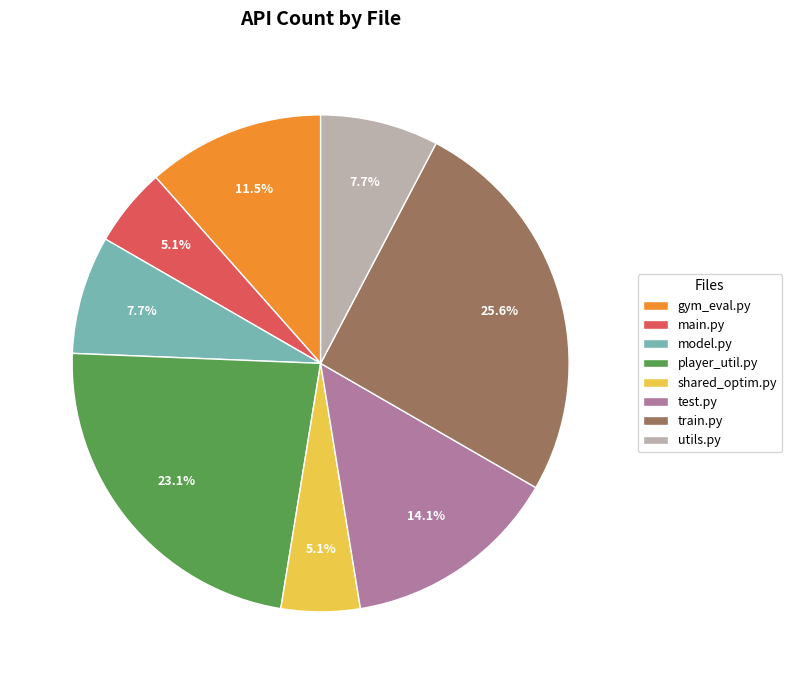

Does train.py account for over 50% of the chart?

No